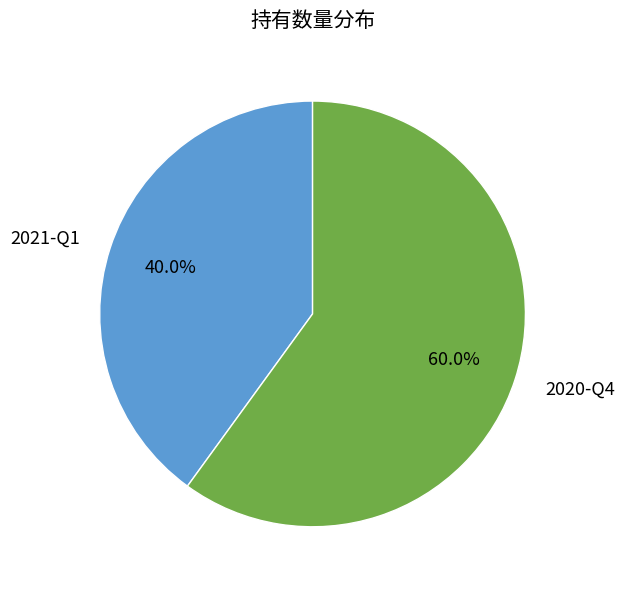

Which slice is the largest?

2020-Q4